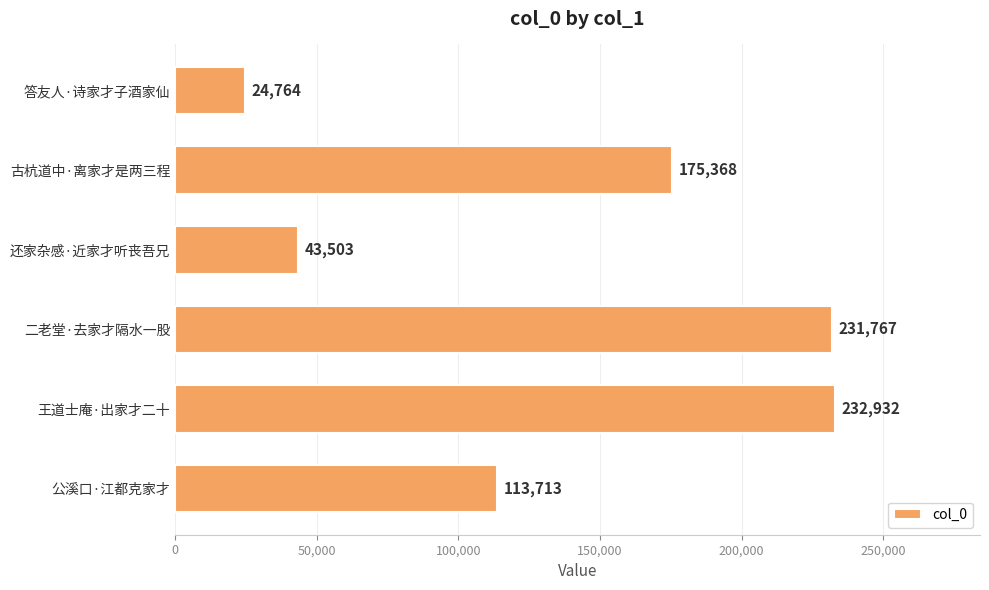

Are the bars horizontal?

Yes